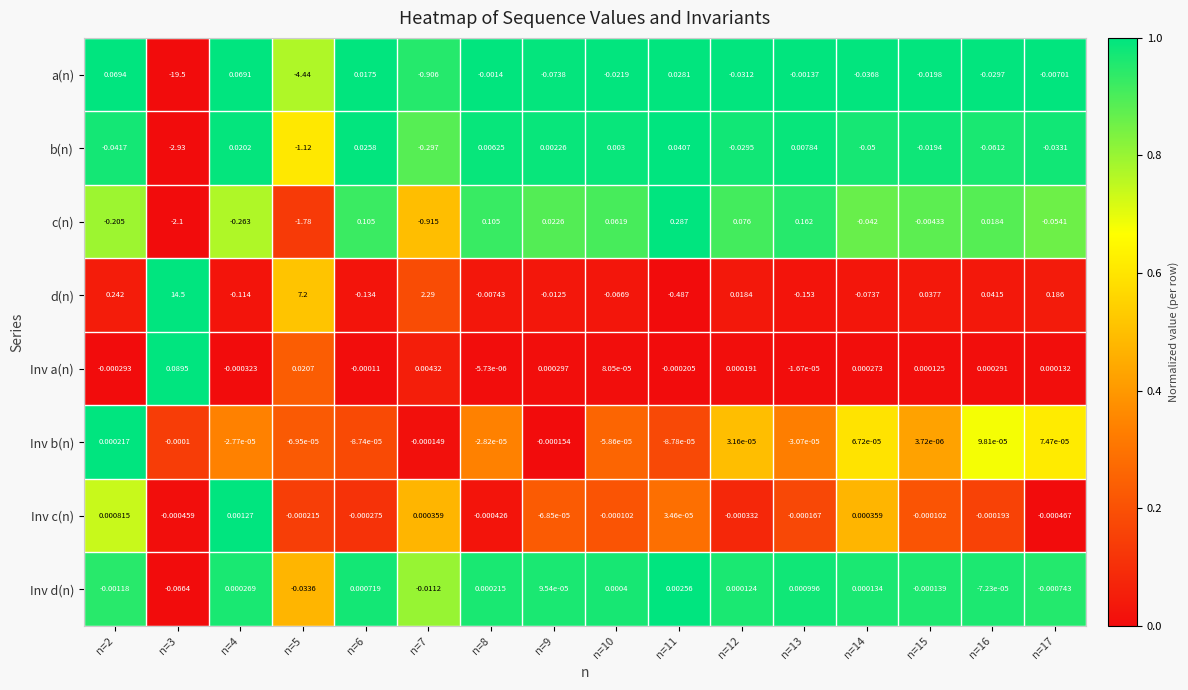

Is the value of b(n) at n=2 greater than the value of d(n) at n=17?

No